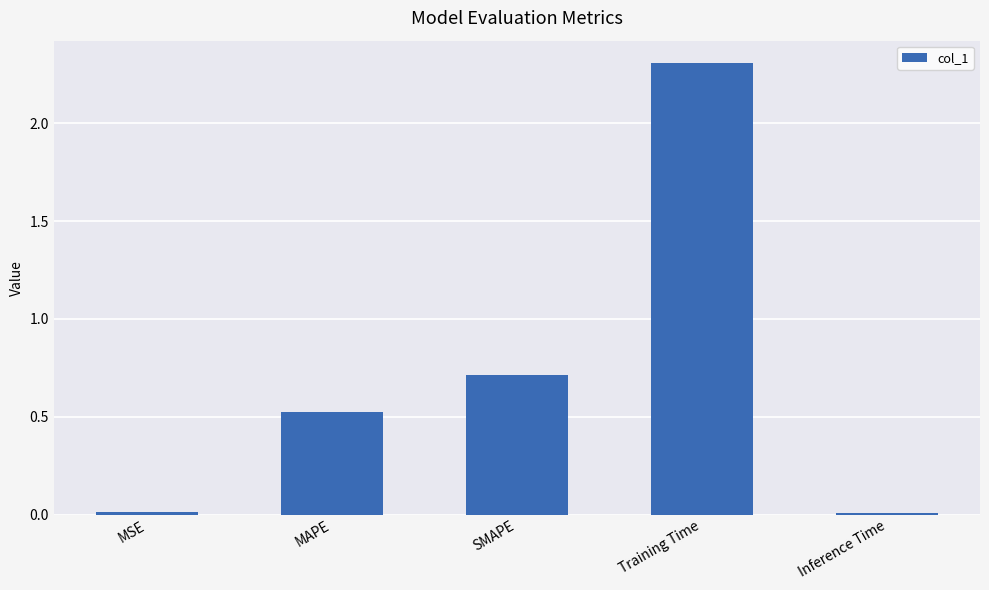

What is the label of the 1st bar from the right?

Inference Time